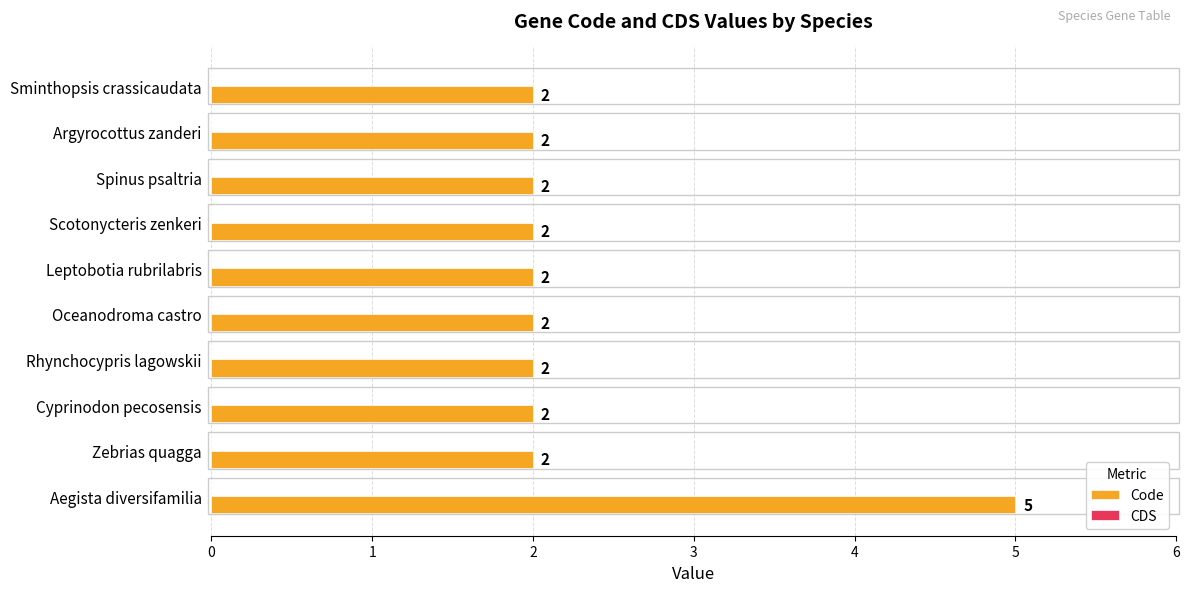

Reading top to bottom, list all the values displayed in this chart.

Sminthopsis crassicaudata=2	Argyrocottus zanderi=2	Spinus psaltria=2	Scotonycteris zenkeri=2	Leptobotia rubrilabris=2	Oceanodroma castro=2	Rhynchocypris lagowskii=2	Cyprinodon pecosensis=2	Zebrias quagga=2	Aegista diversifamilia=5